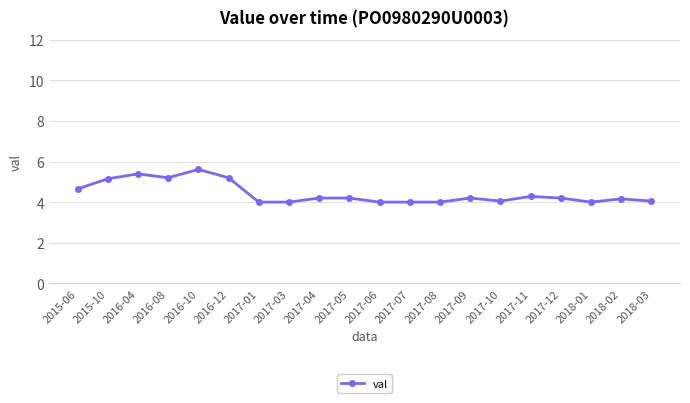

What is the average value?

4.4